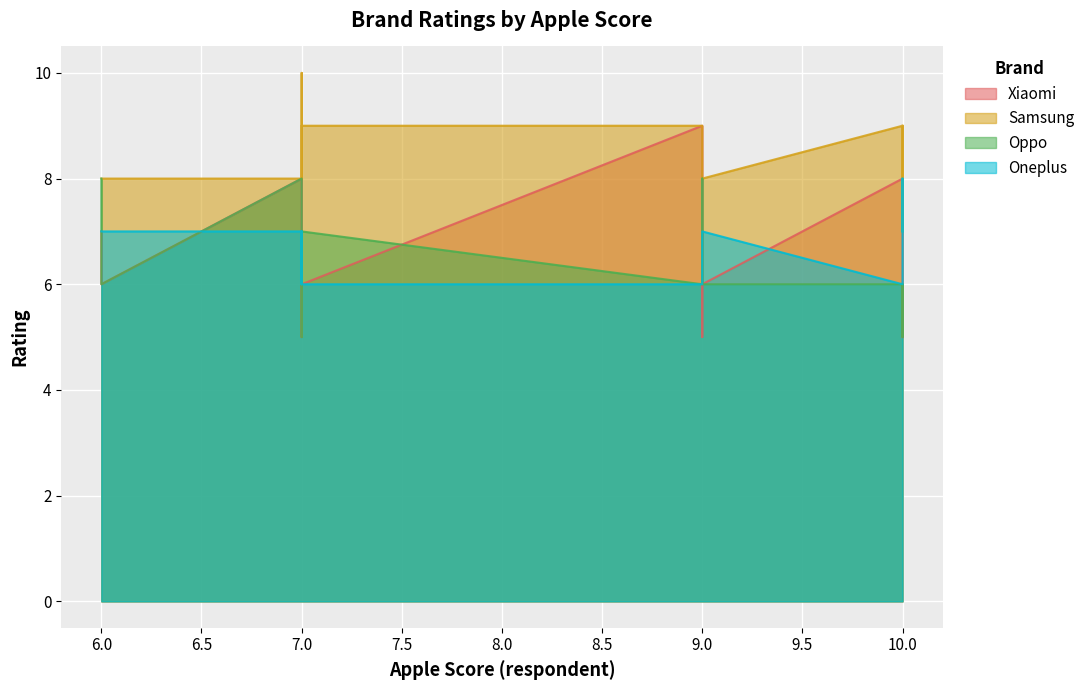

What is the sum of all Samsung values?

118